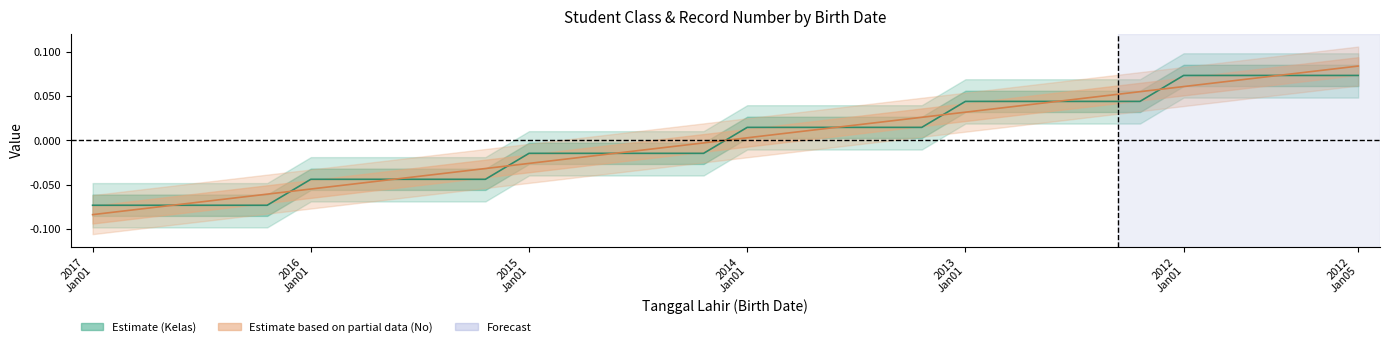

True or false: Kelas has a value of -0.1 at 2017-01-04.

True